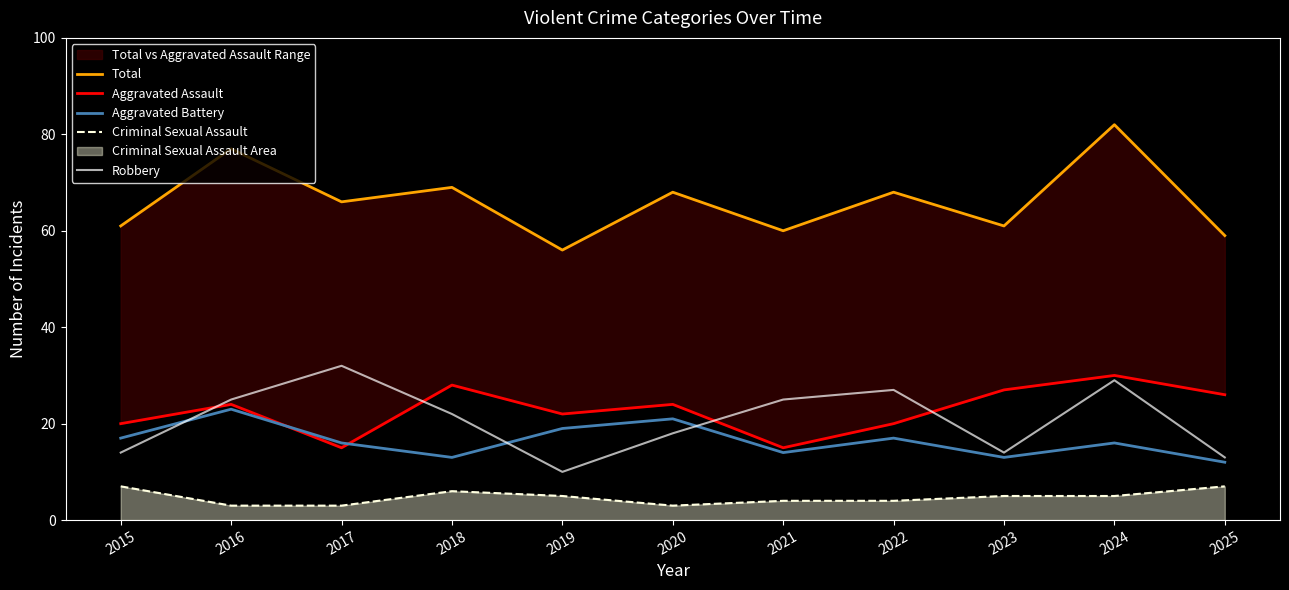

Does the chart have visible grid lines?

No